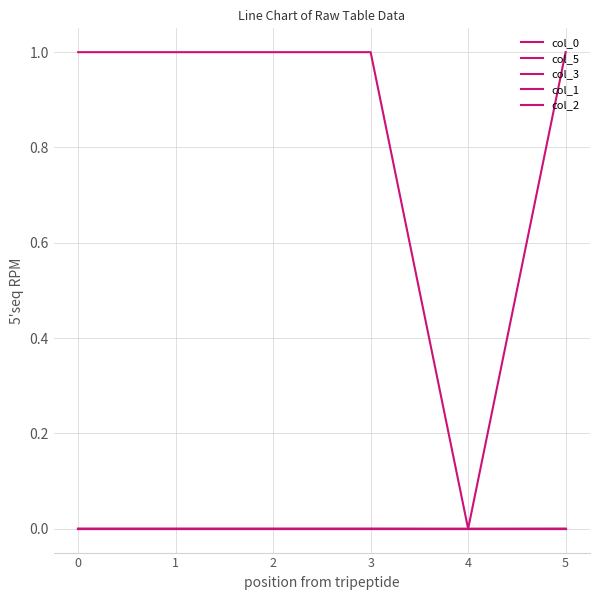

Between 5 and 2, which is larger?

2